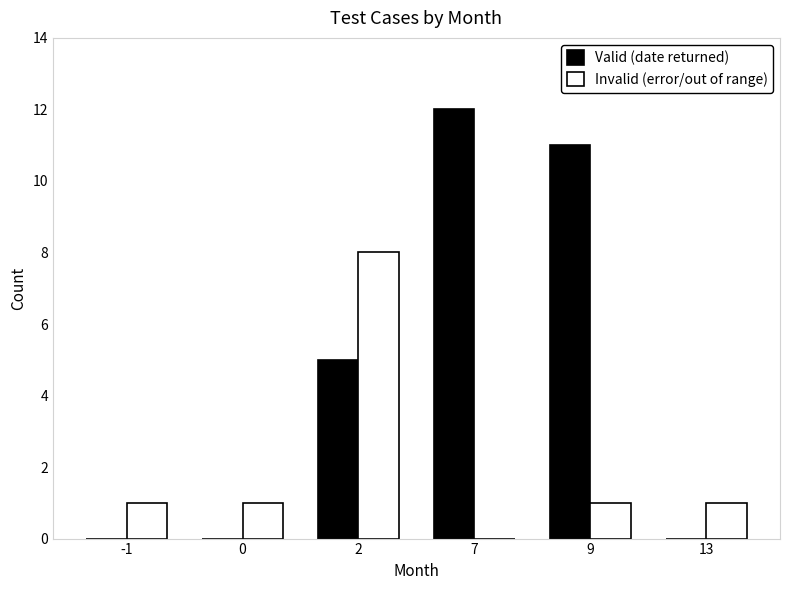

Reading right to left, extract all data points from this chart.

Valid (date returned): 0	11	12	5	0	0
Invalid (error/out of range): 1	1	0	8	1	1